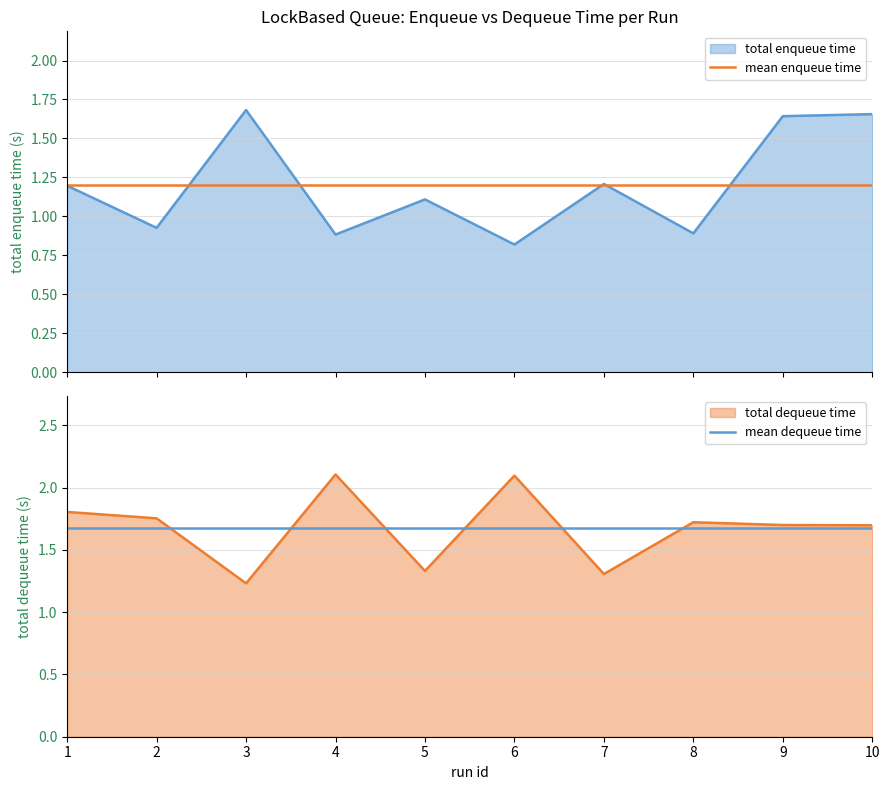

Rank the categories by mean dequeue time value from lowest to highest.

1, 2, 3, 4, 5, 6, 7, 8, 9, 10